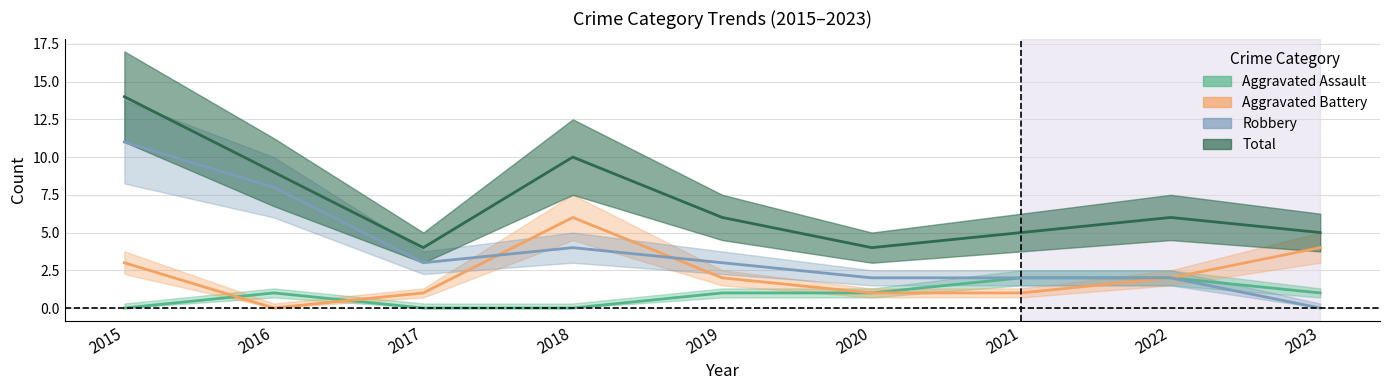

Which category has the lowest value in the Robbery series?

2023